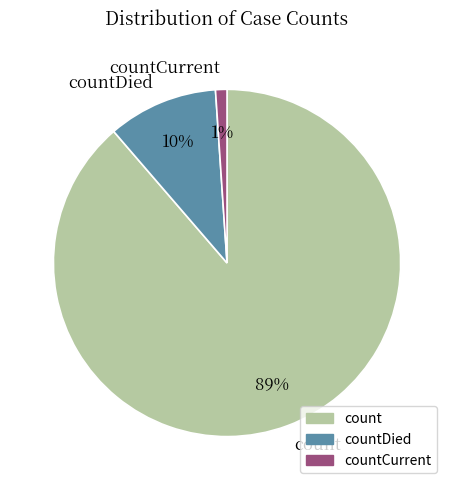

To the nearest percent, what is the combined percentage of countDied and countCurrent?

11%